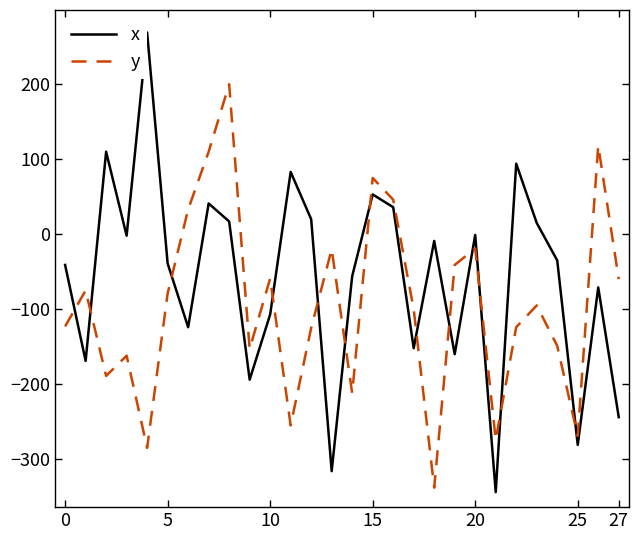

What is the difference between the highest and lowest values at 7?

69